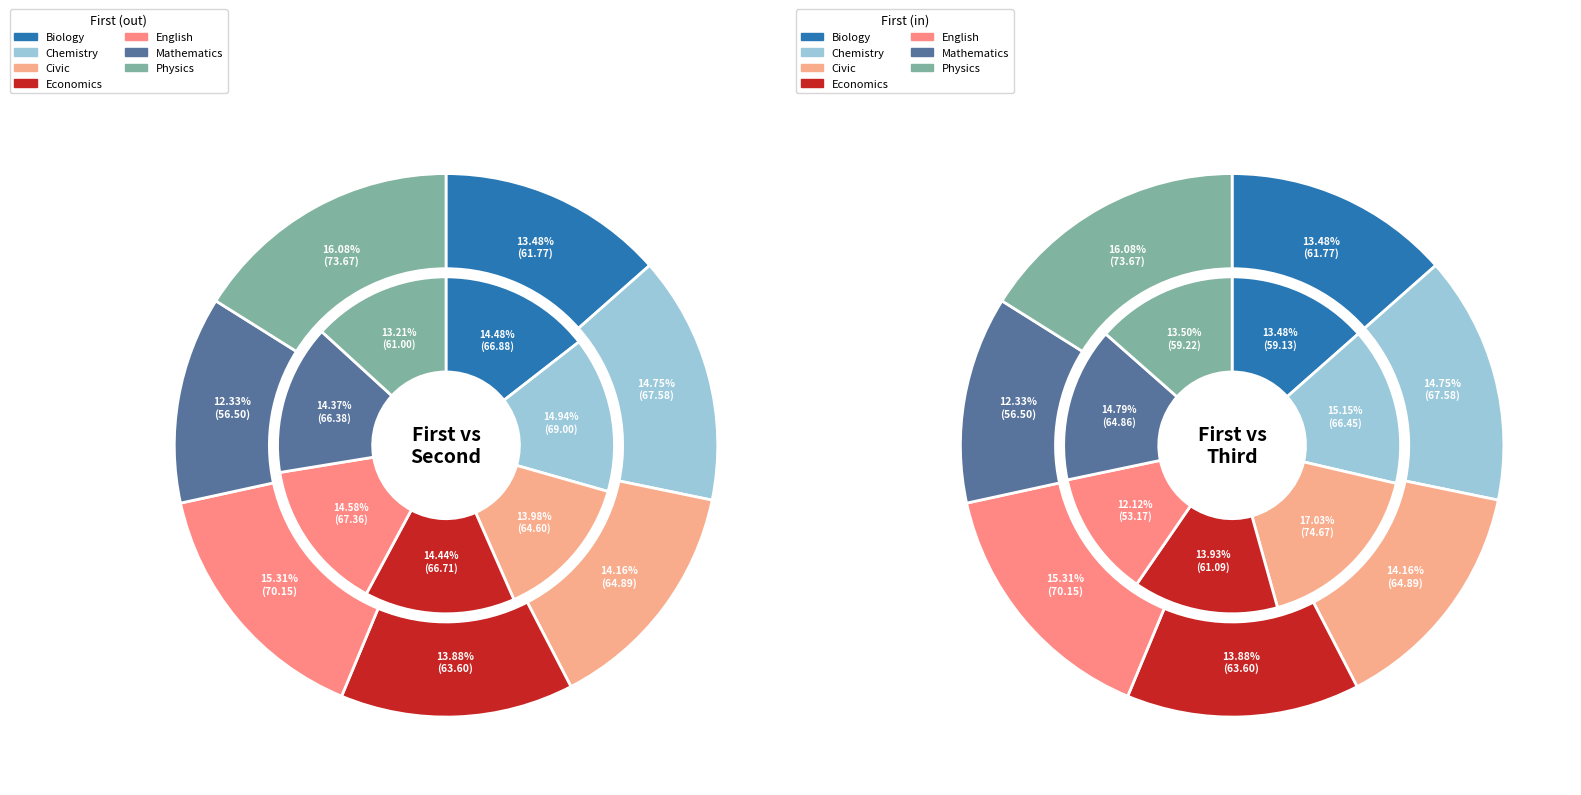

Rank the series at Physics from lowest to highest value.

Third, Second, First